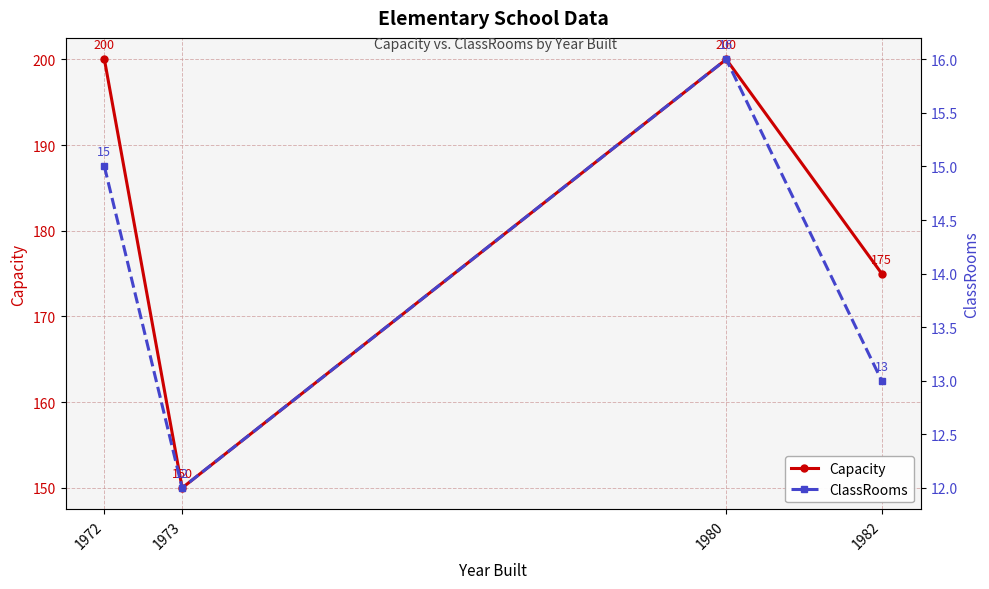

True or false: Capacity has more than 0 interior local peaks.

True